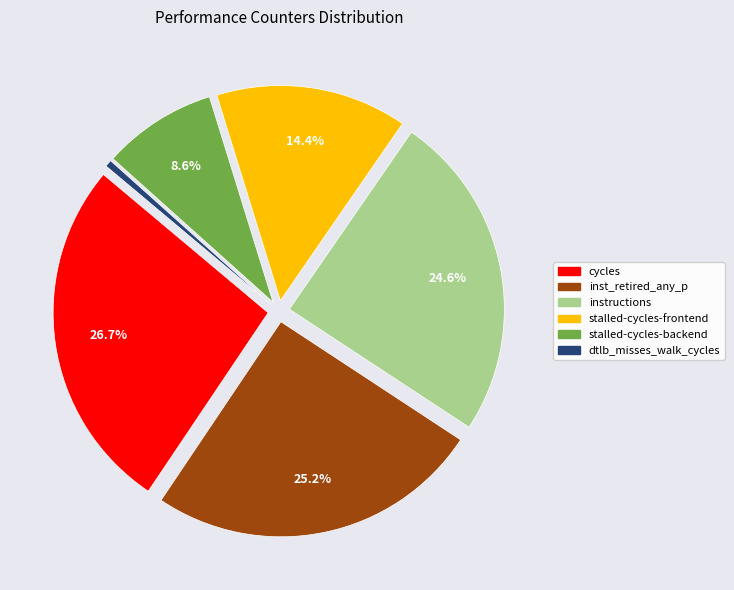

How many slices are in this pie chart?

6